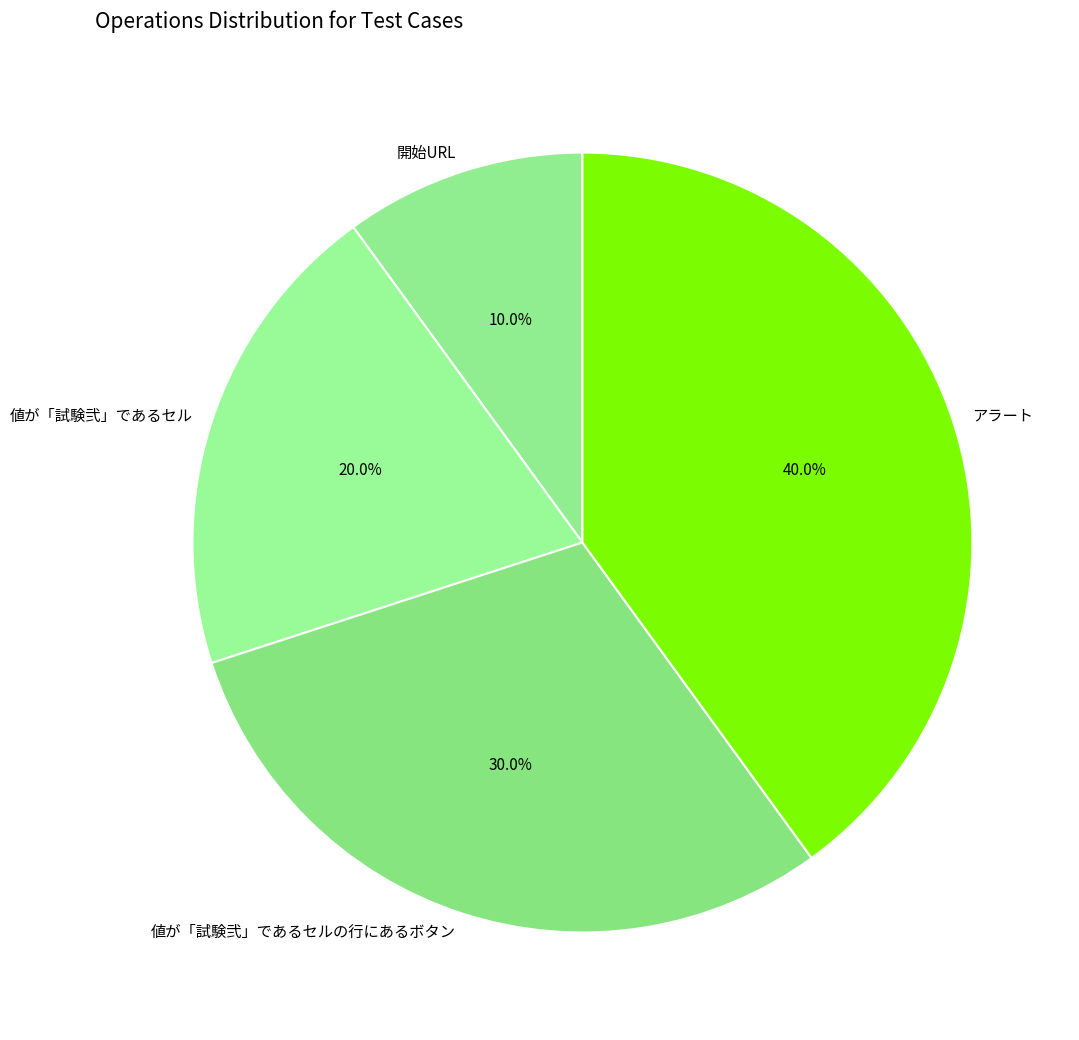

To the nearest percent, what is the difference between the largest and smallest slice percentages?

30%